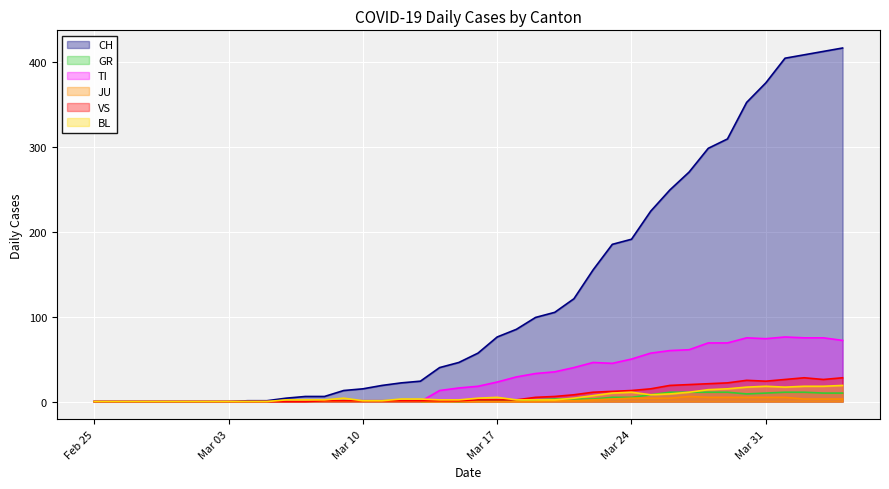

What is the difference between the maximum and minimum values in the CH series?

416